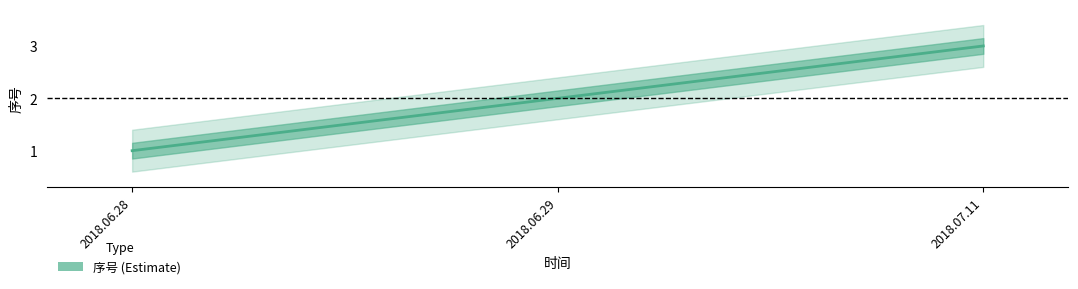

What is the value of the 1st point from the left?

1